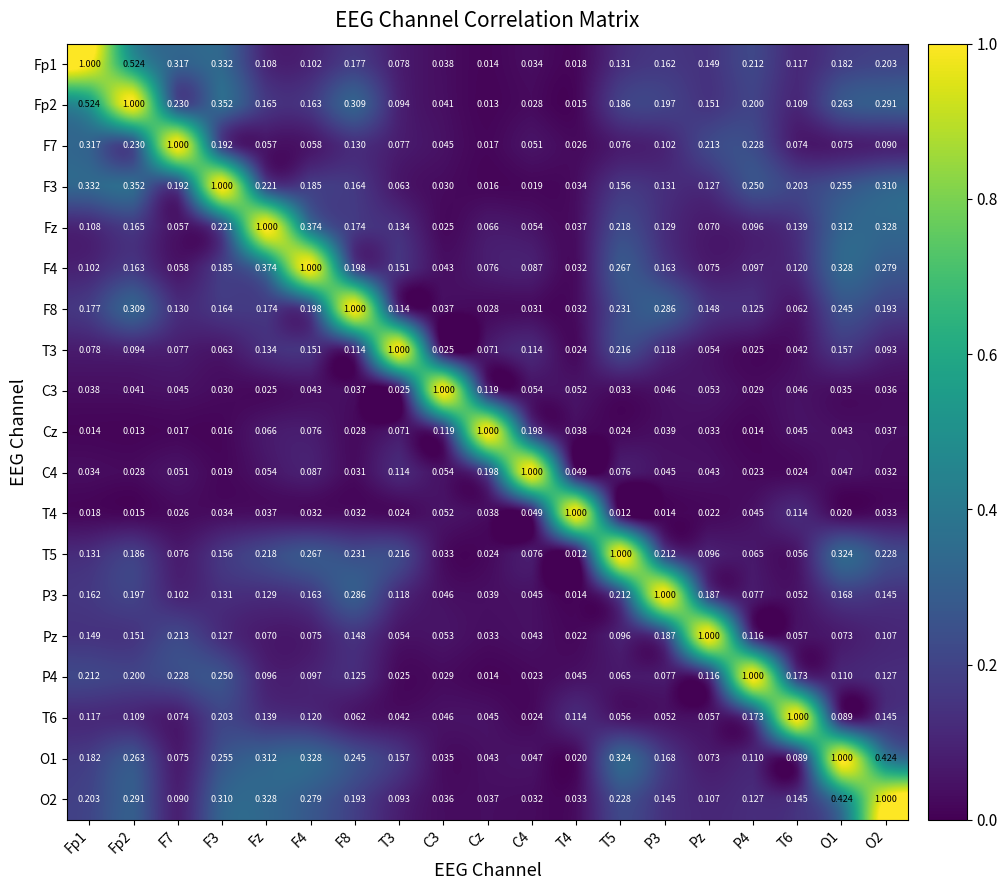

At how many categories does at least one series exceed 0?

19